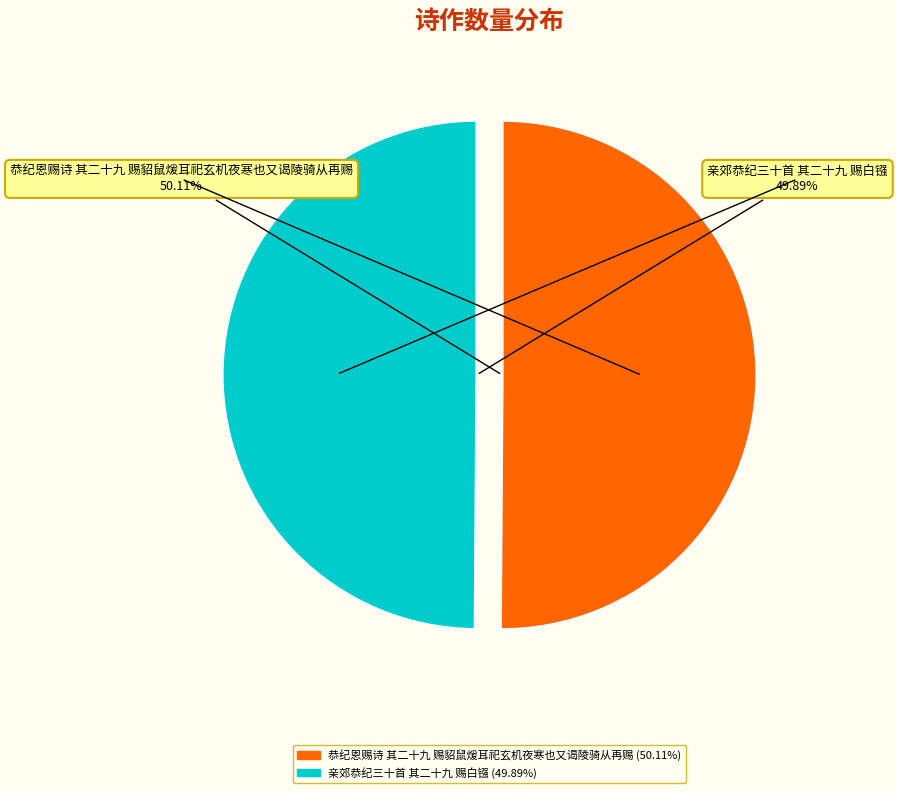

What is the ratio of the value at 恭纪恩赐诗 其二十九 赐貂鼠煖耳祀玄机夜寒也又谒陵骑从再赐 to the value at 亲郊恭纪三十首 其二十九 赐白镪?

1.0